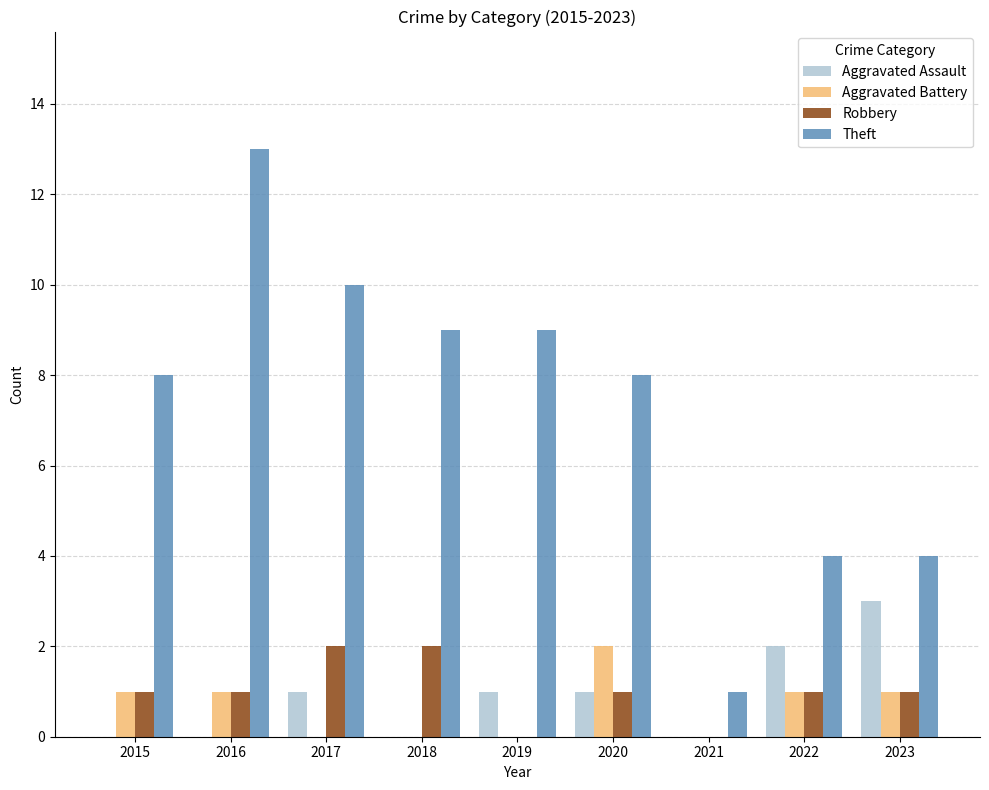

Which series changed the most between 2020 and 2021?

Theft